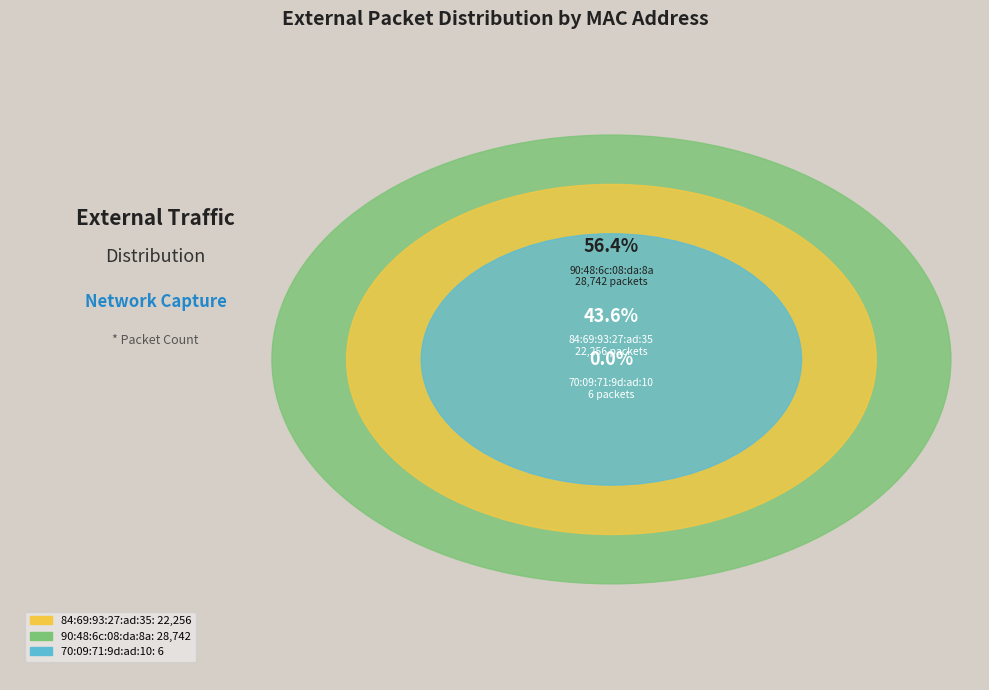

To the nearest percent, what percentage of the pie is 84:69:93:27:ad:35?

44%